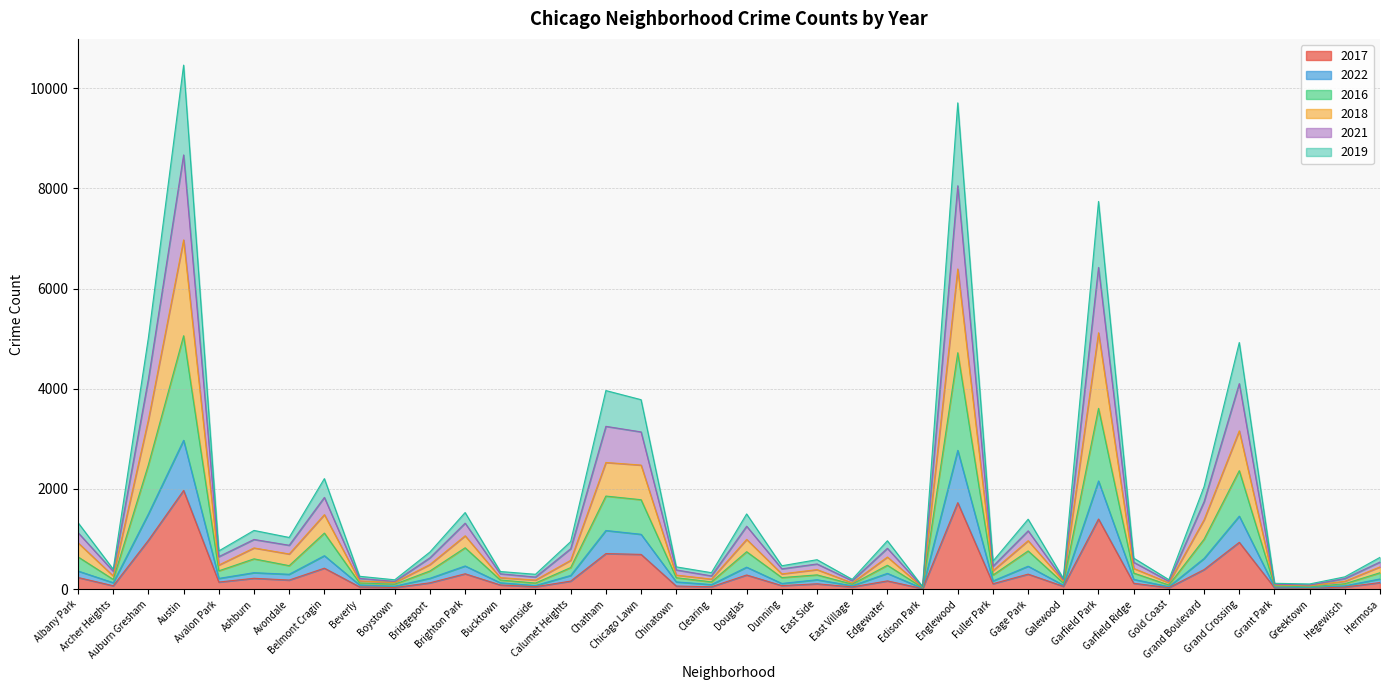

Count the number of categories in the chart.

38